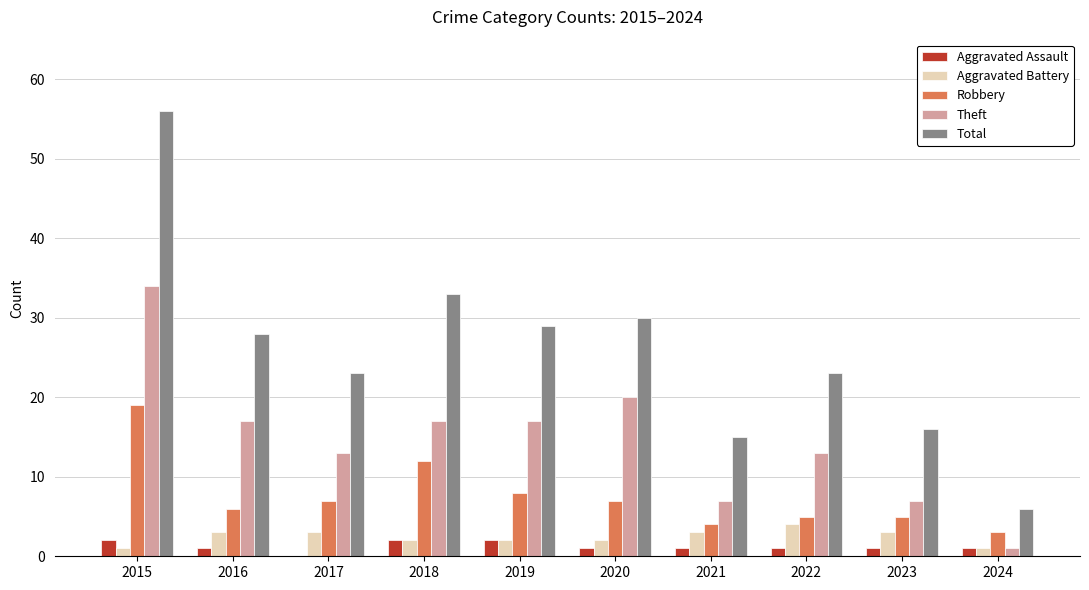

What is the sum of all Robbery values?

76